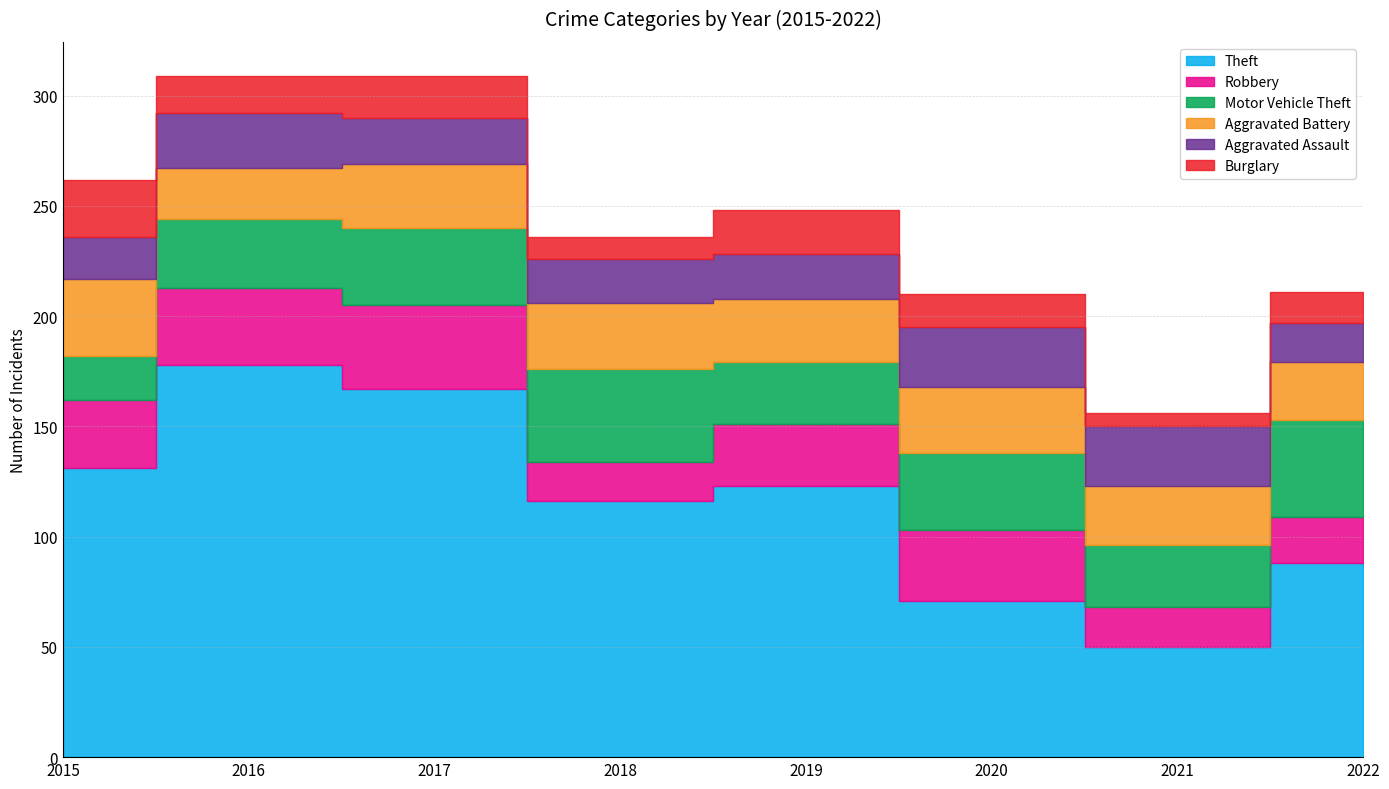

At how many categories does at least one series exceed 131?

2